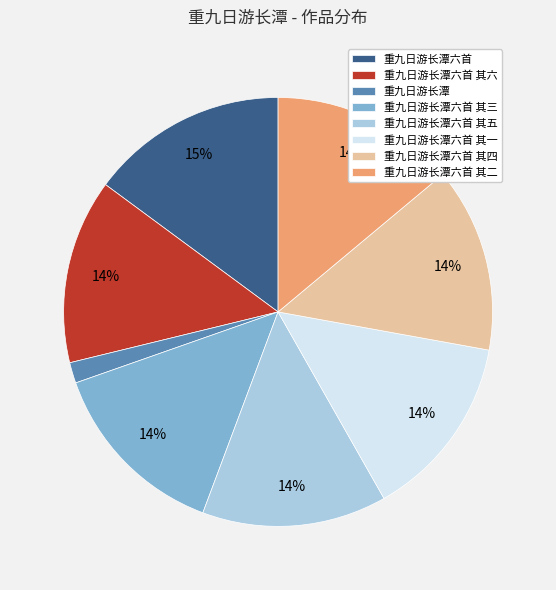

Which has a higher value, 重九日游长潭六首 其三 or 重九日游长潭?

重九日游长潭六首 其三